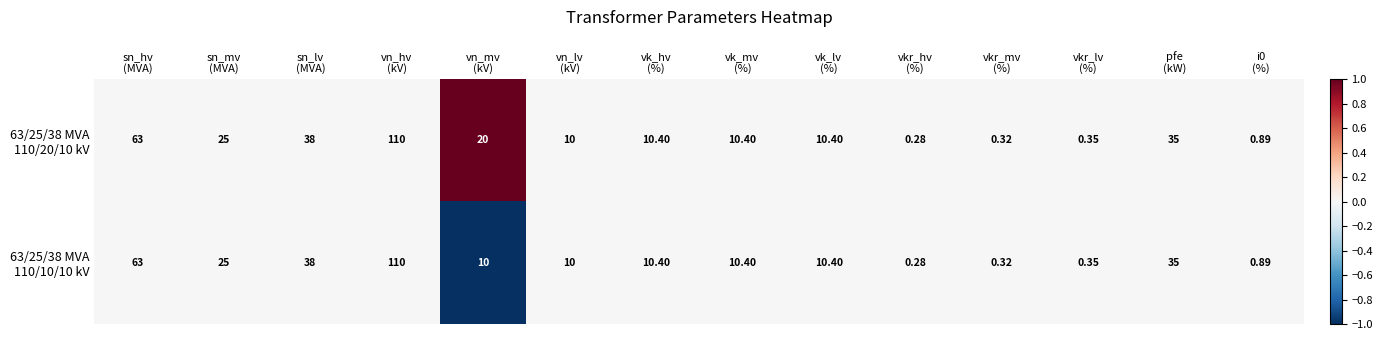

What is the greatest value displayed?

110.0